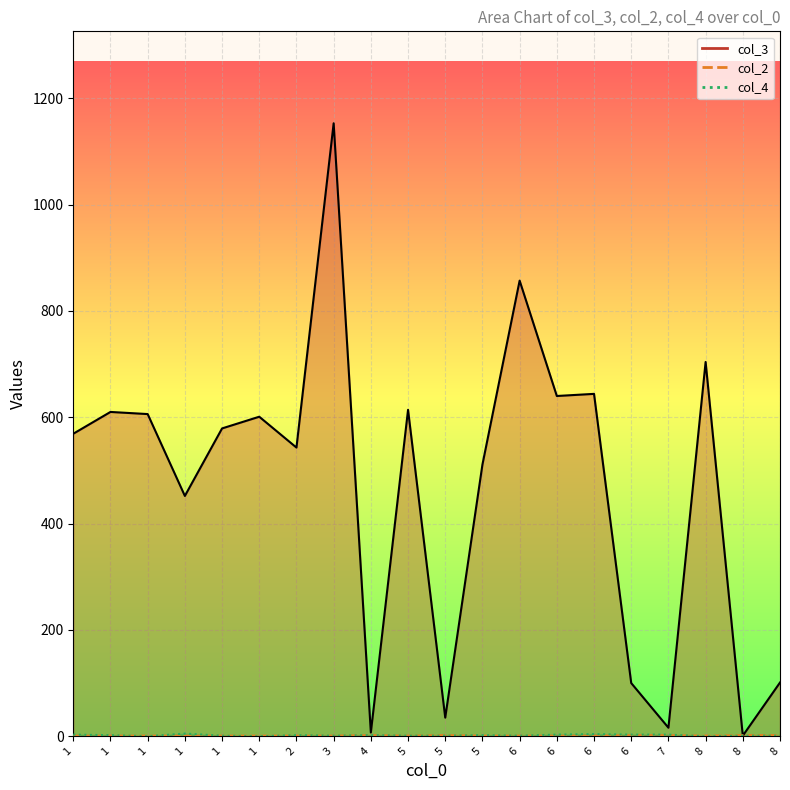

How many values in the col_3 line series exceed 579?

9